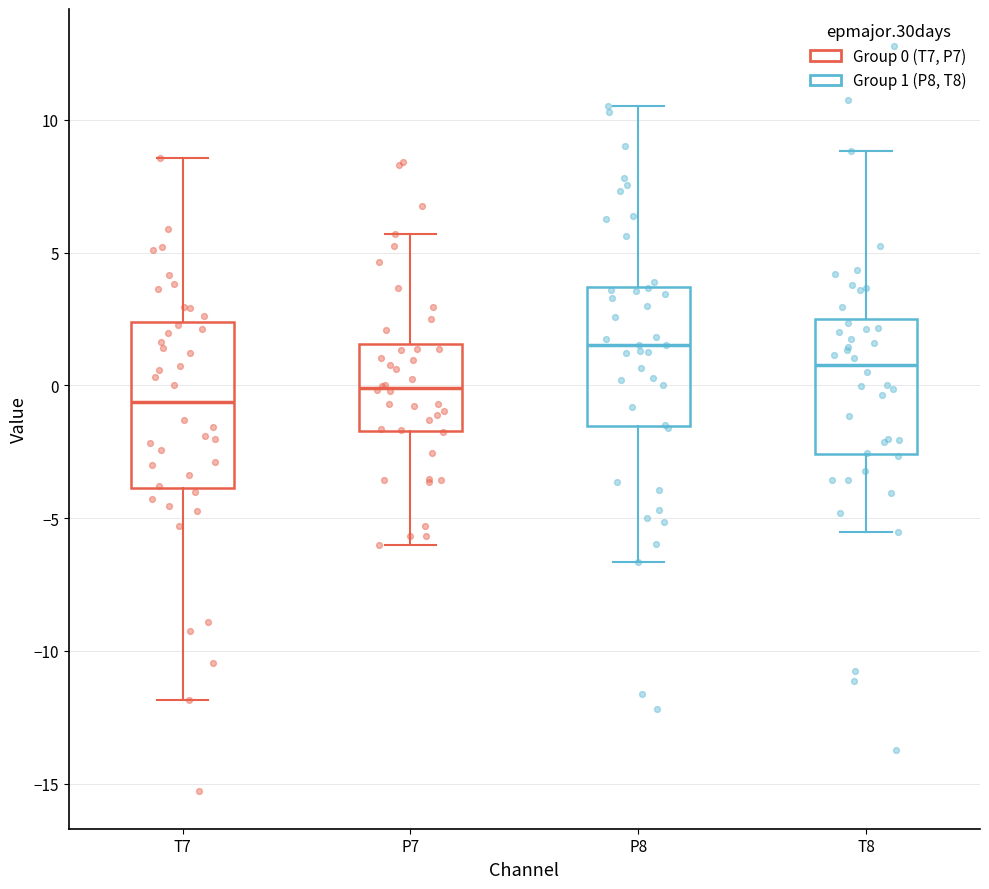

Where does the median line of the box for P7 sit on the y-axis? The values are not printed on the chart, so give them approximately, as read against the axis.

0.0